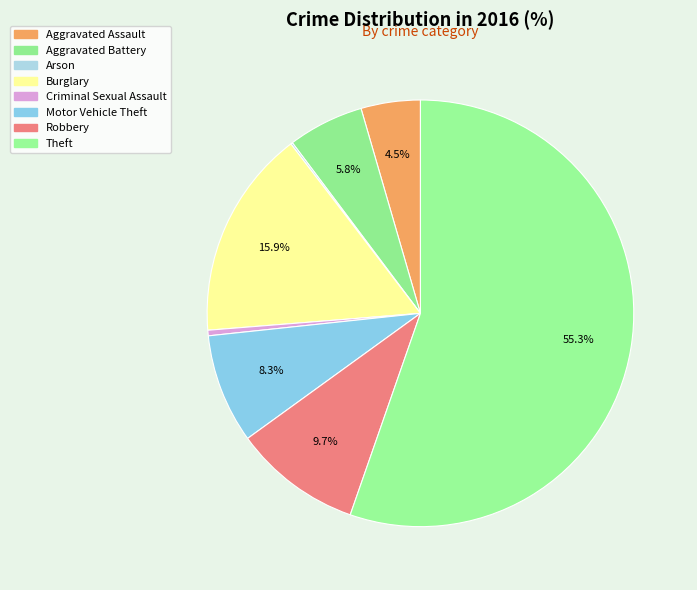

To the nearest percent, what is the average slice percentage?

12%